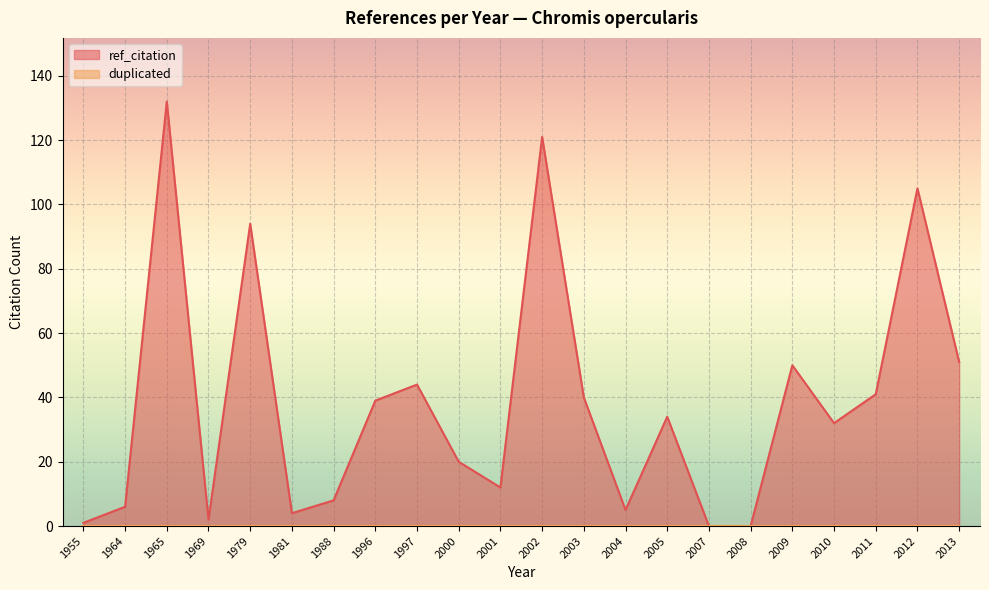

Which series has the largest range (max minus min)?

ref_citation